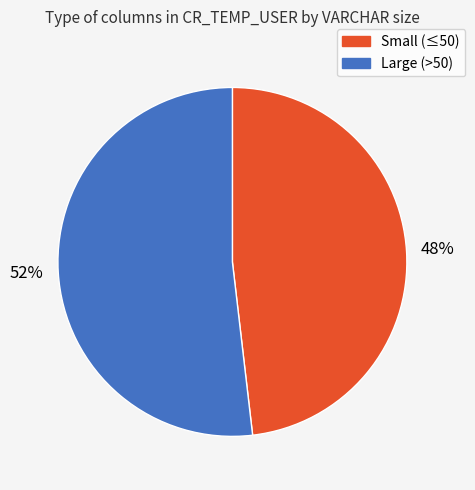

Is there any slice that represents more than half of the pie?

Yes